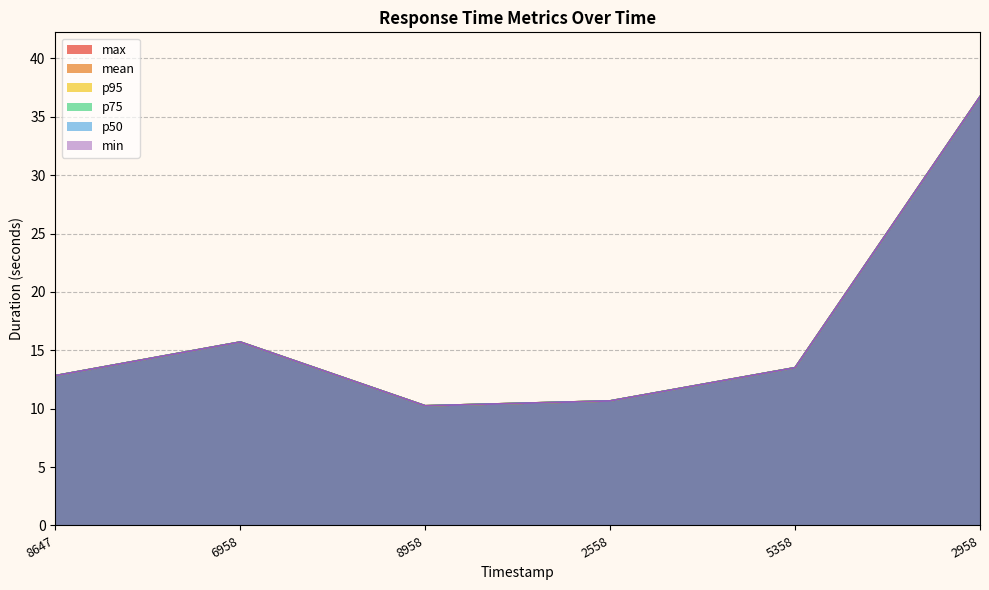

At which category does min reach its first local peak?

6958